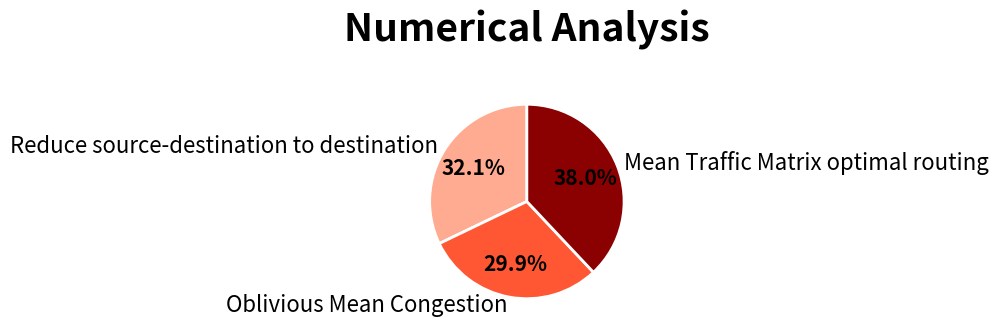

Count the number of slices in the pie.

3